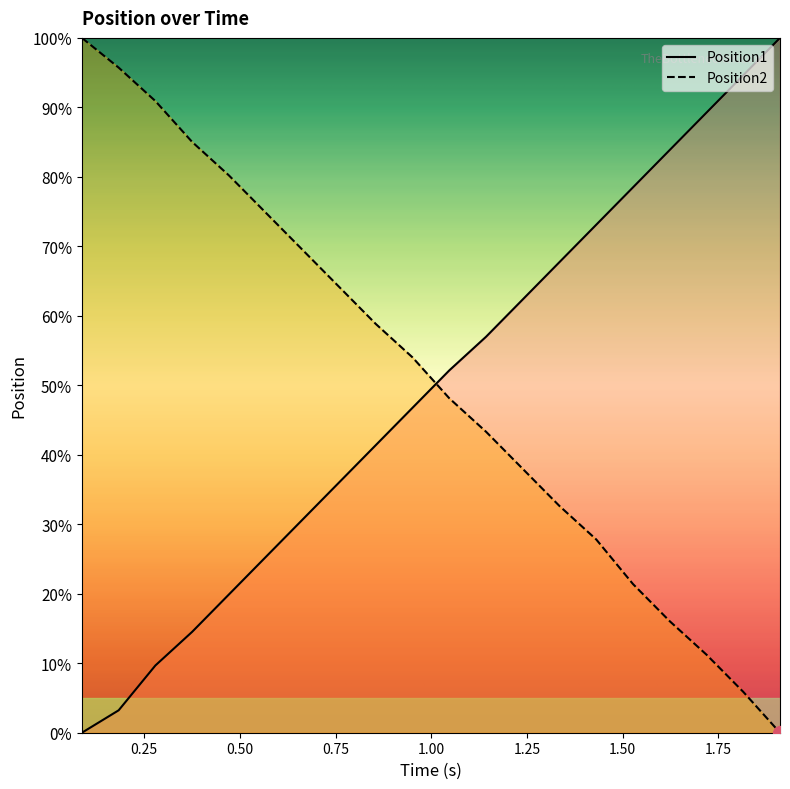

What is the highest value of the Position1 series?

100.0